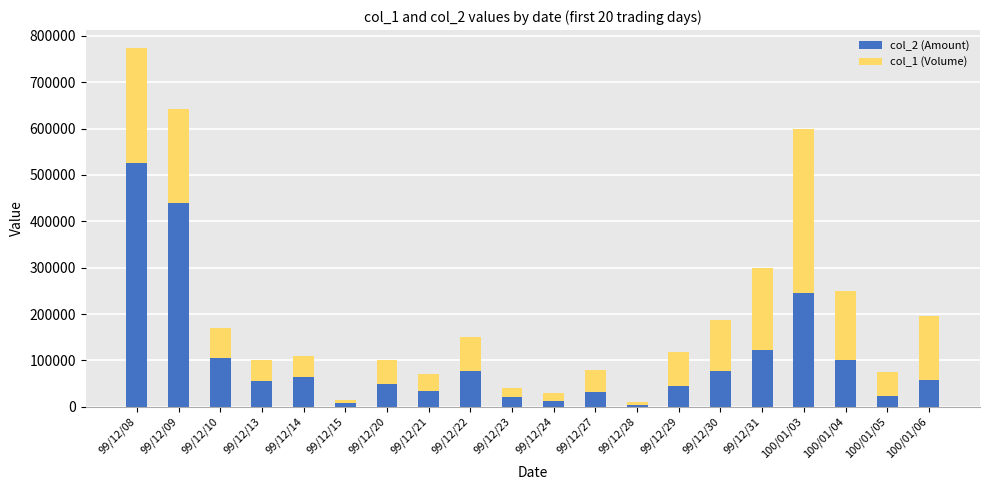

At which label does col_2 (Amount) reach its peak?

99/12/08